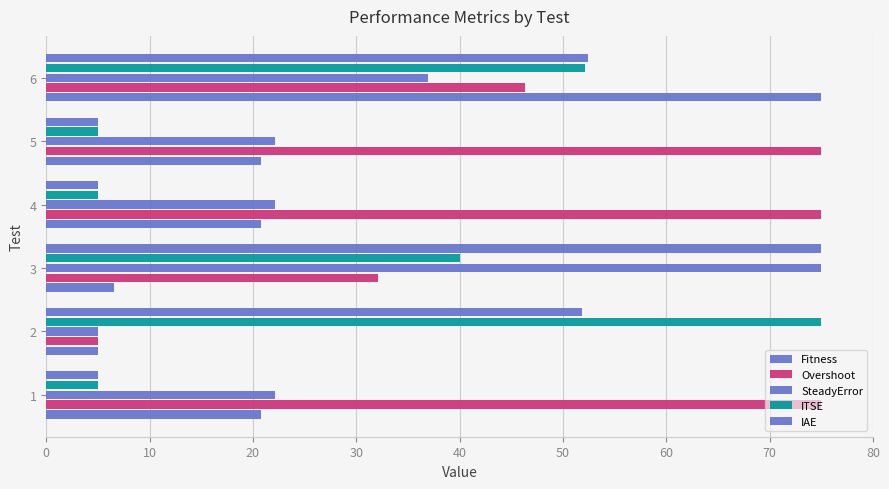

List the series in order of their peak value, highest first.

Fitness, Overshoot, SteadyError, ITSE, IAE